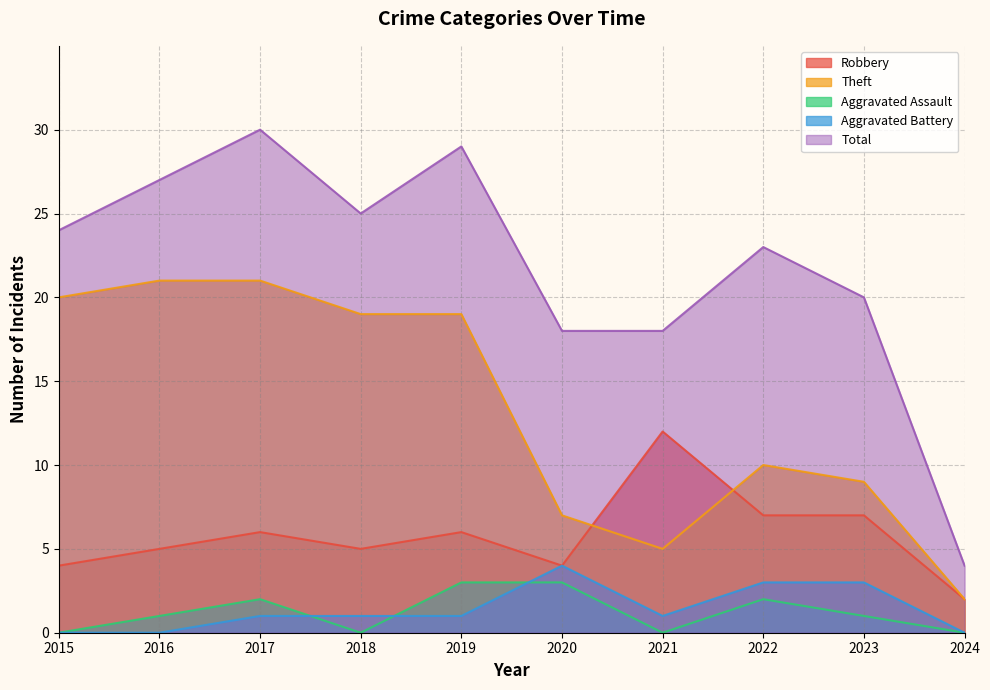

True or false: Aggravated Battery and Robbery intersect in this chart.

False